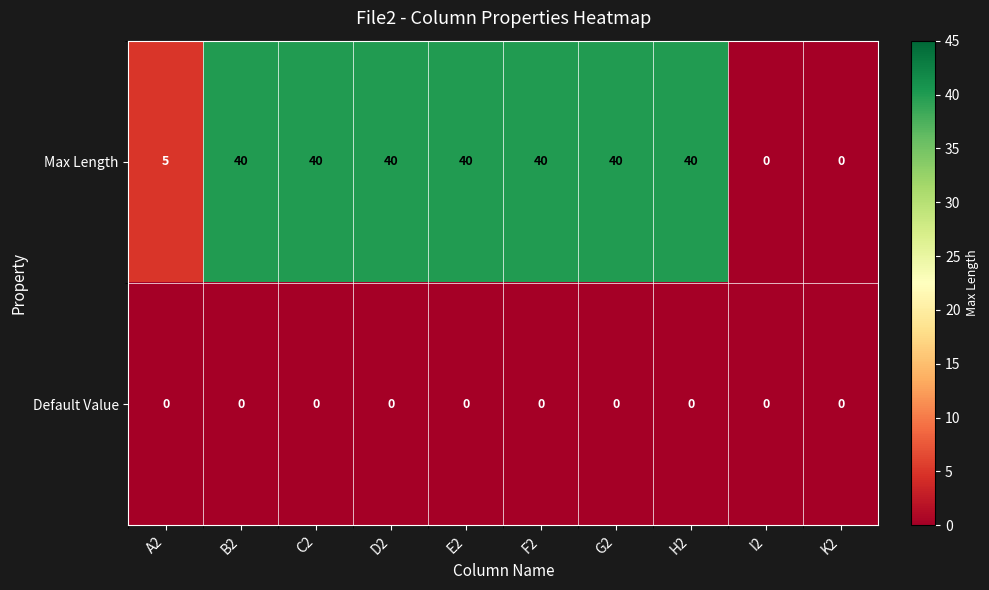

What is the highest value of the Max Length series?

40